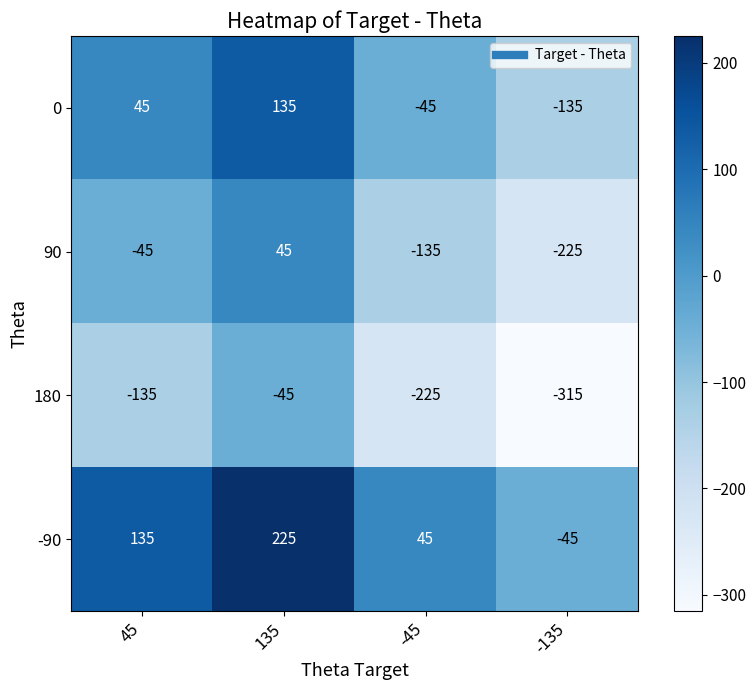

Rank the series by their maximum value, from lowest to highest.

180, 90, 0, -90